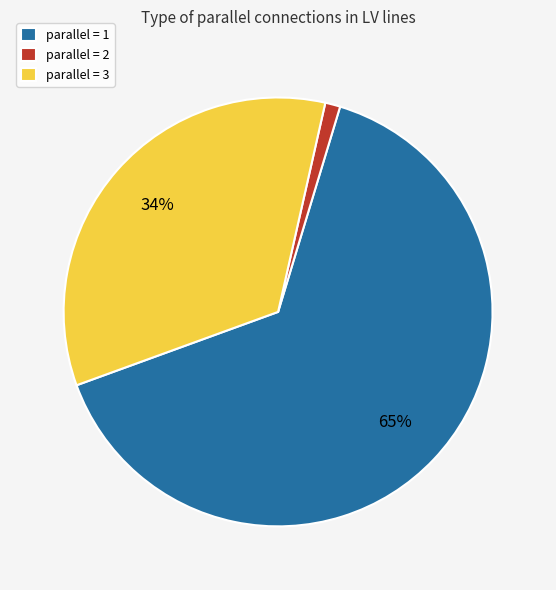

True or false: parallel = 1 accounts for 55% of the total.

False